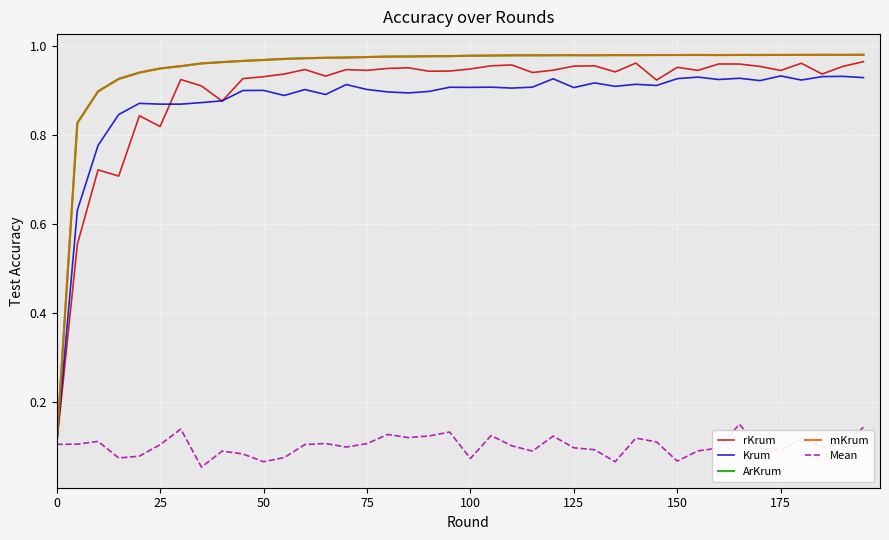

Is this an area chart (filled region under the line)?

No